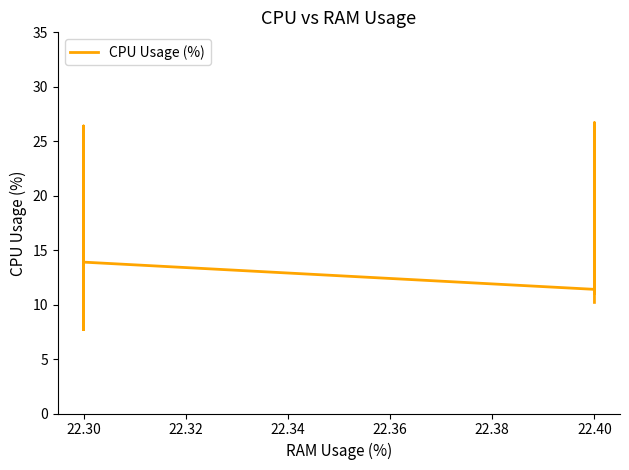

What is the difference between the second highest and minimum values?

18.7